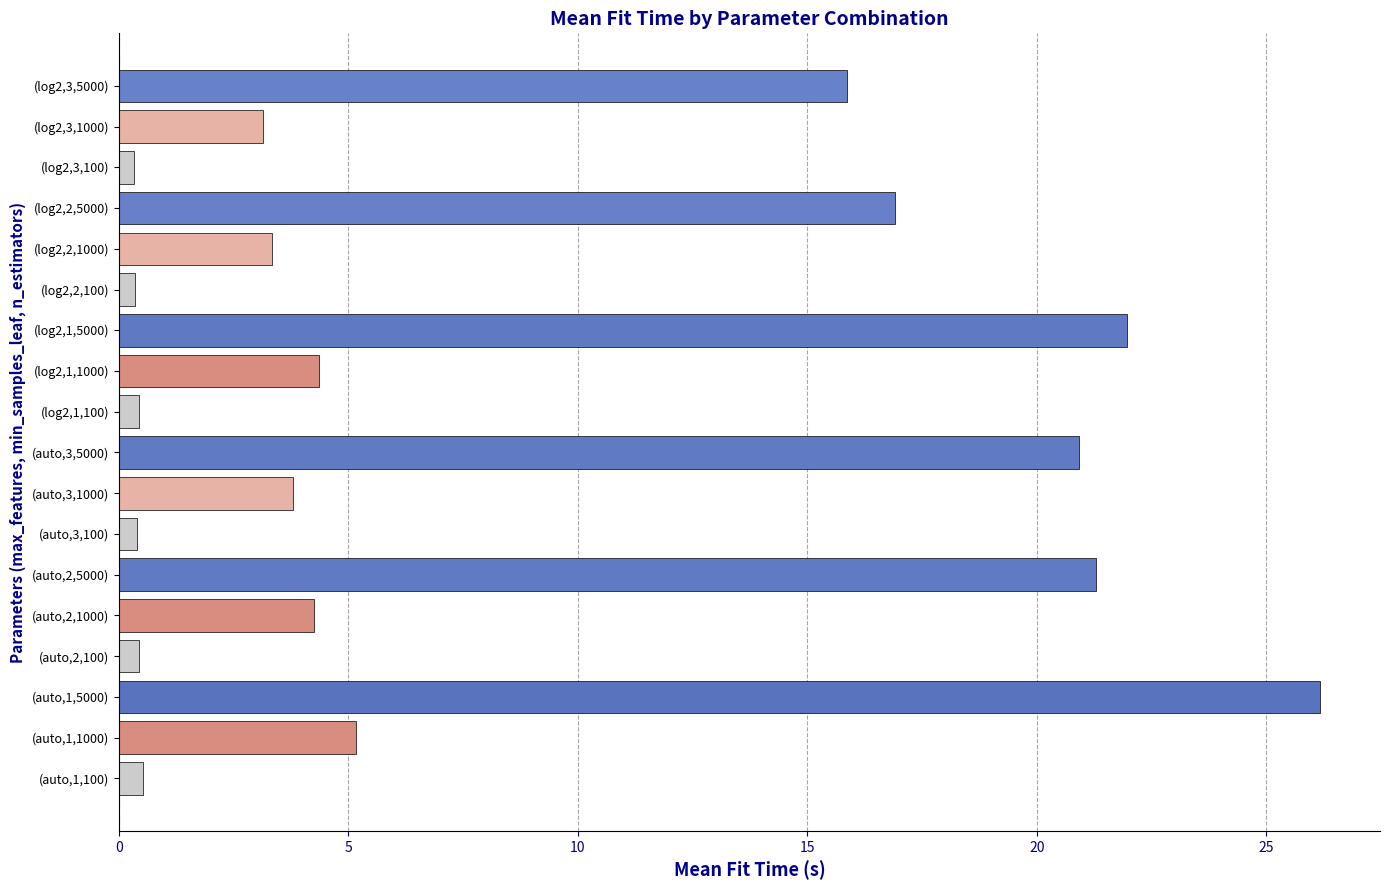

How many distinct data groups are displayed?

1